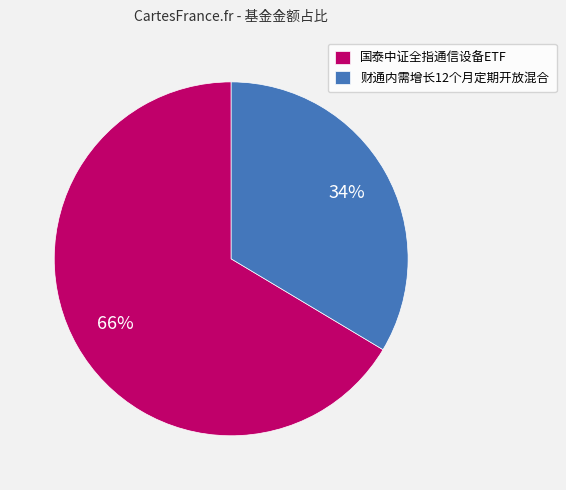

To the nearest percent, what is the combined percentage of 财通内需增长12个月定期开放混合 and 国泰中证全指通信设备ETF?

100%